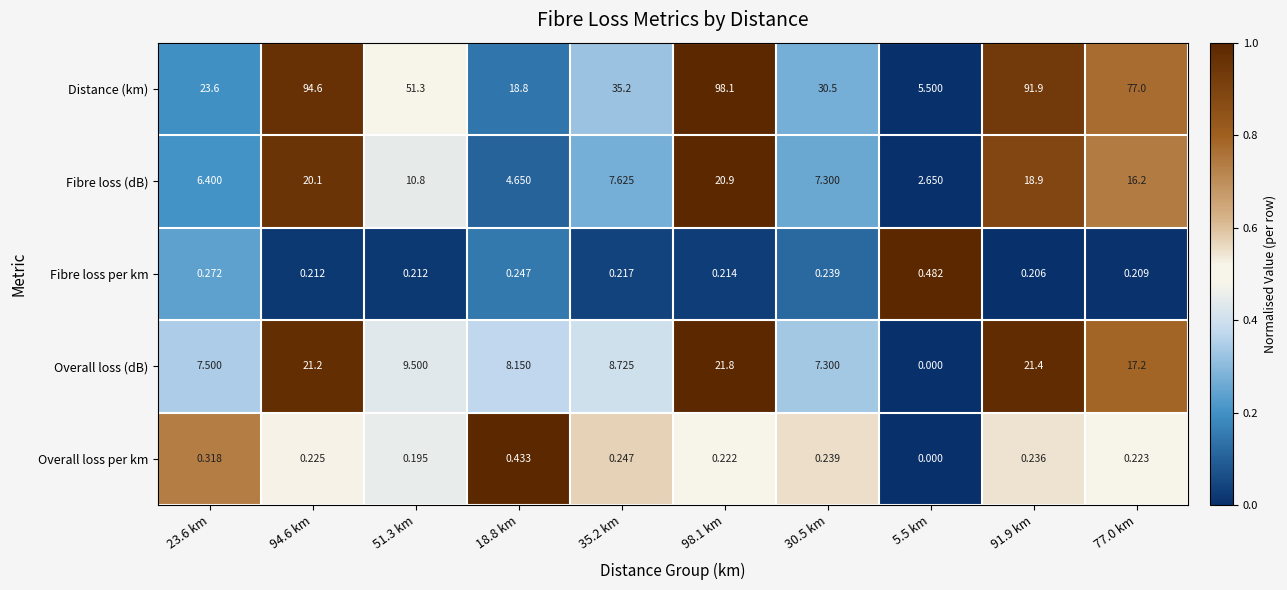

At which category does the chart reach its peak across all series?

98.1 km